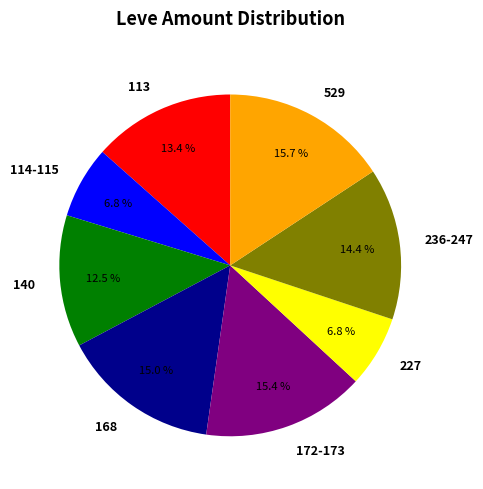

To the nearest percent, what is the difference between the largest and smallest slice percentages?

9%